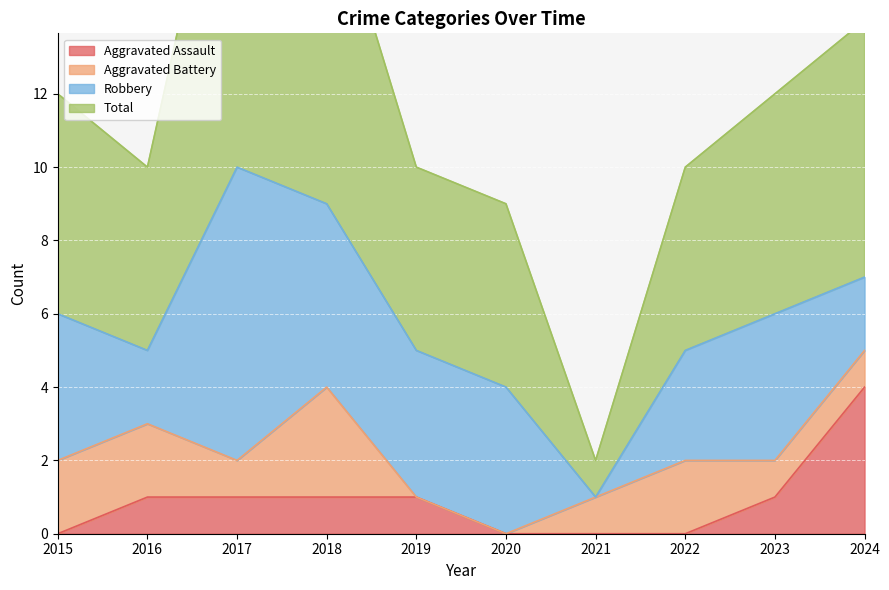

What is the average value of the Aggravated Assault series?

1